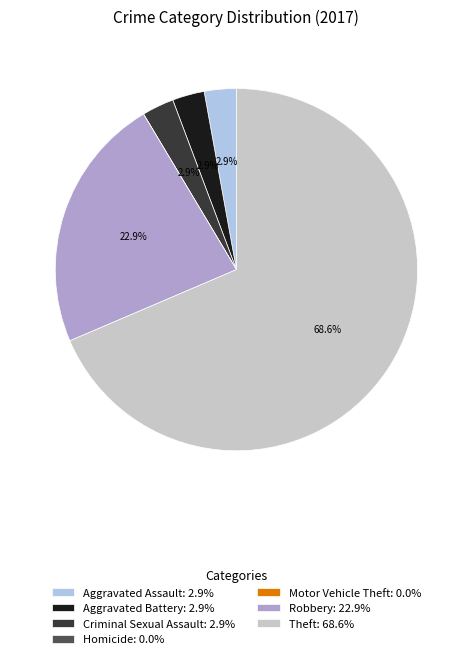

Combined, what portion of the pie is Robbery: 22.9% and Criminal Sexual Assault: 2.9%?

25.7%